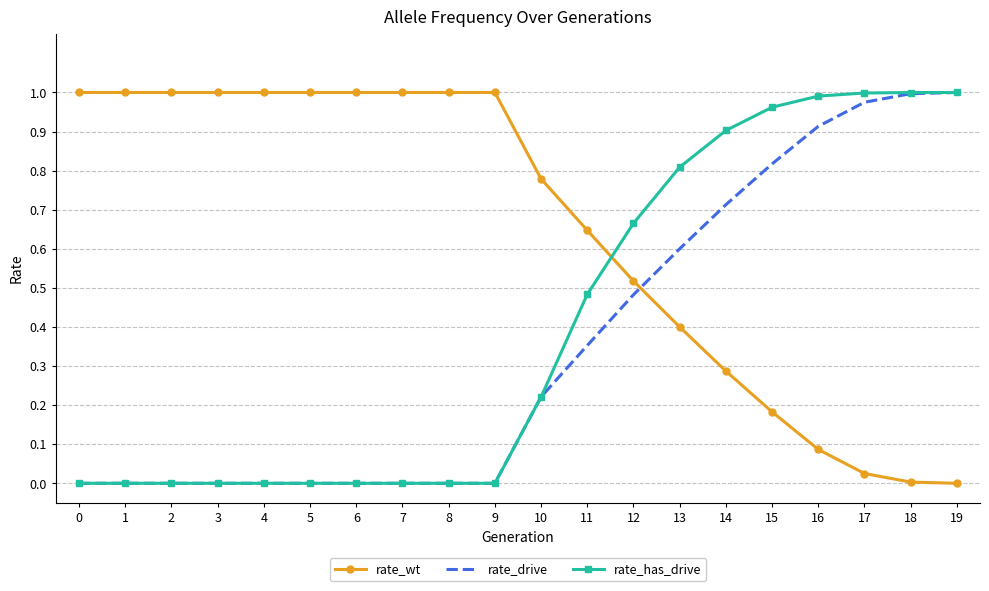

Between 1 and 15, which series saw the biggest shift?

rate_has_drive